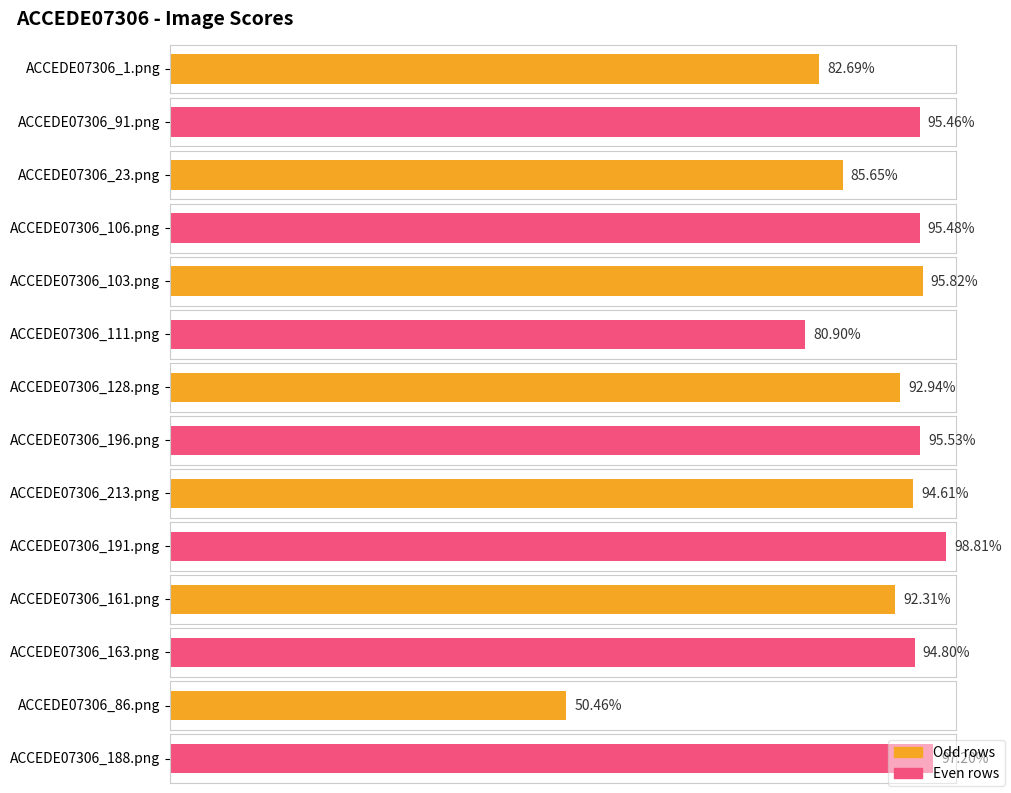

At which category does the chart reach its peak across all series?

ACCEDE07306_191.png